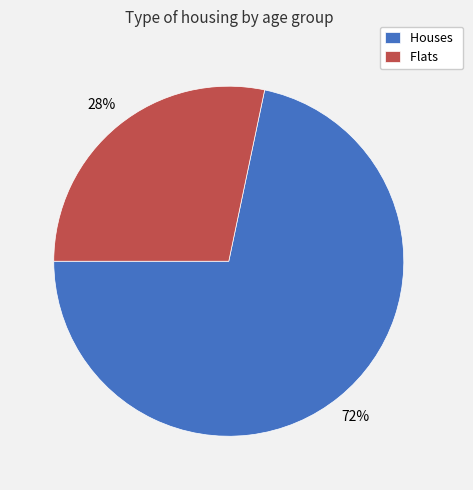

Is it true that Flats is 28% of the pie?

True